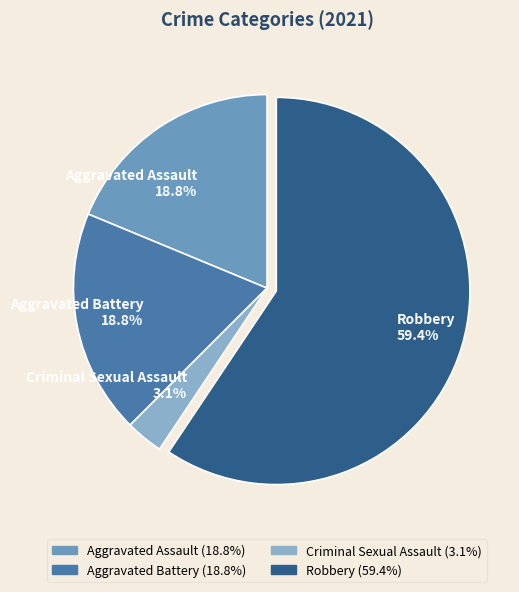

True or false: Robbery accounts for 59% of the total.

True